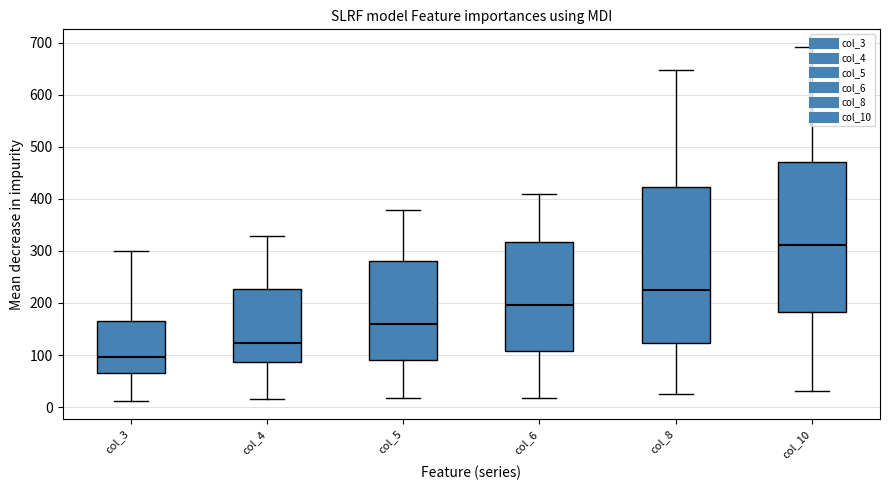

Which series changed the most between 4 and 8?

col_10